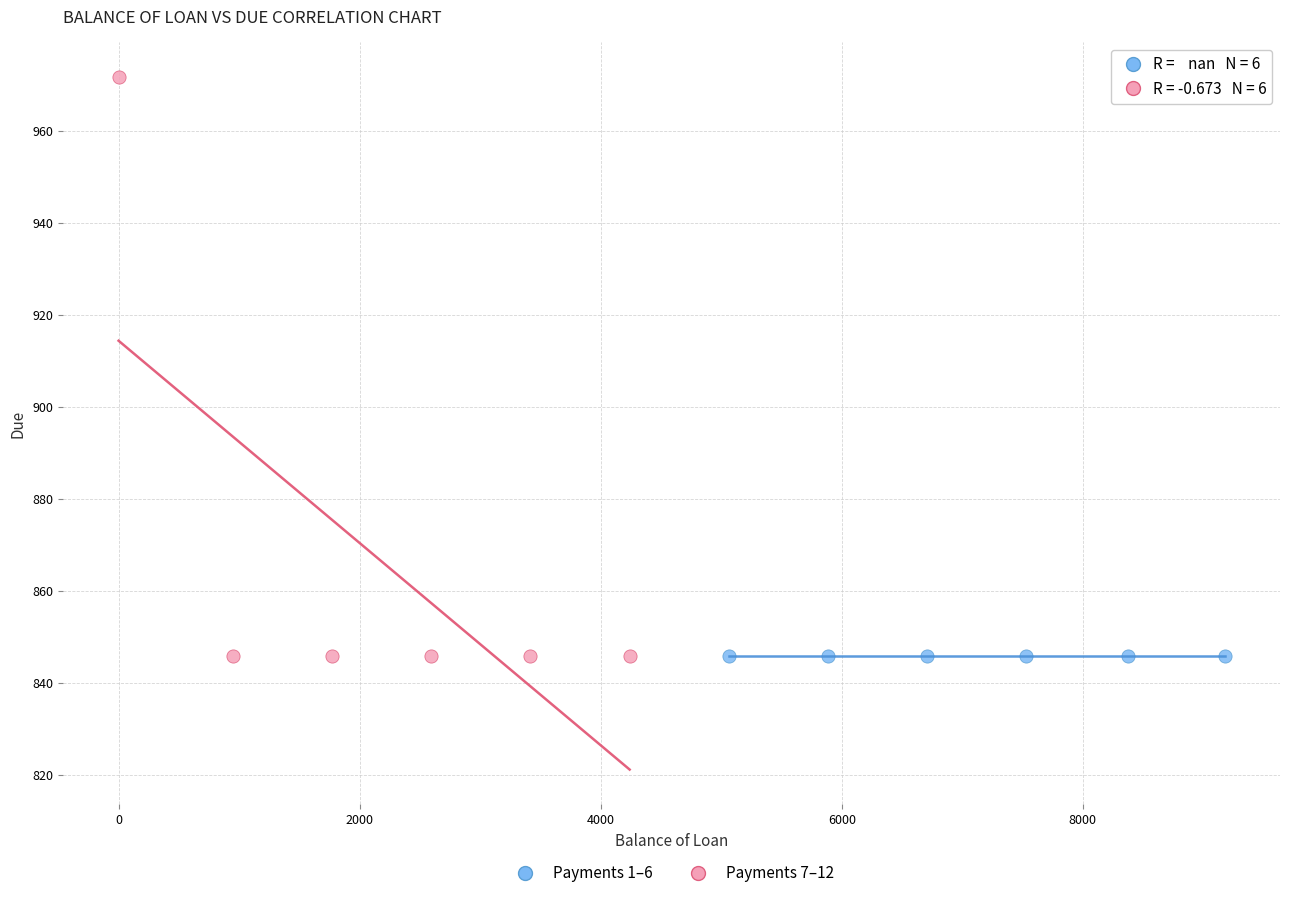

Which series contains the highest Y value?

Payments 7–12